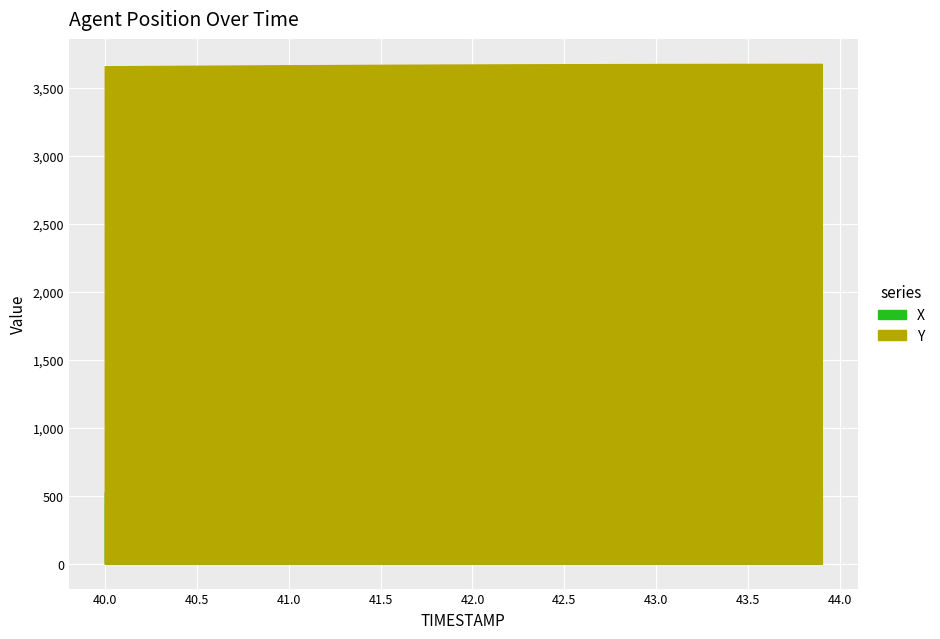

How many lines are shown in the chart?

2